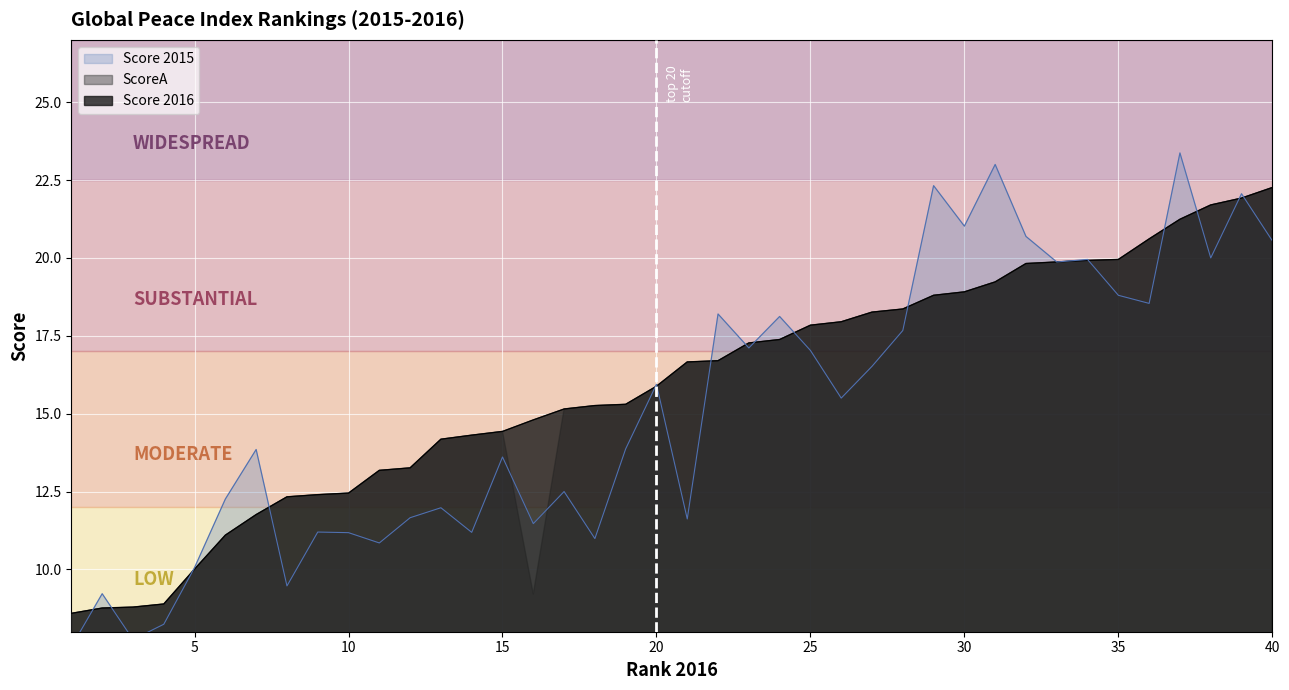

The value of Score 2016 at 16 is 14.8. True or false?

True